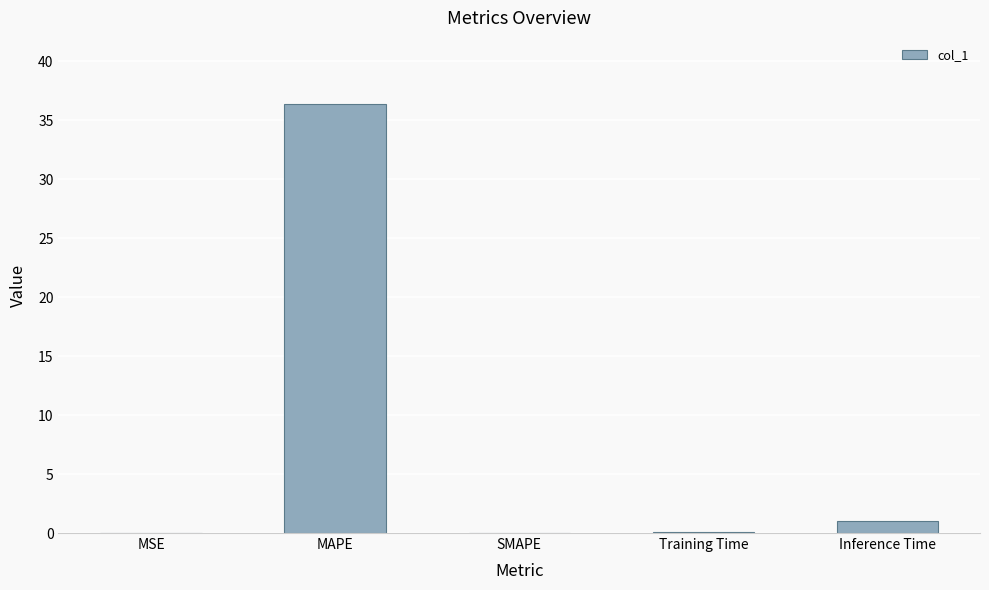

At which label is the value closest to 18?

Inference Time